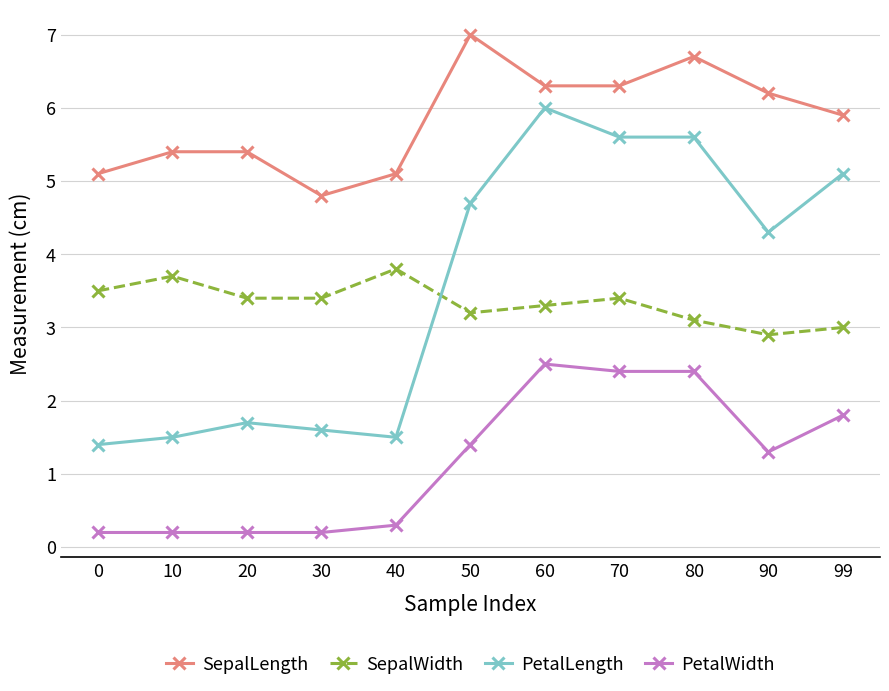

In SepalWidth, how many points are higher than both neighbors (excluding endpoints)?

3